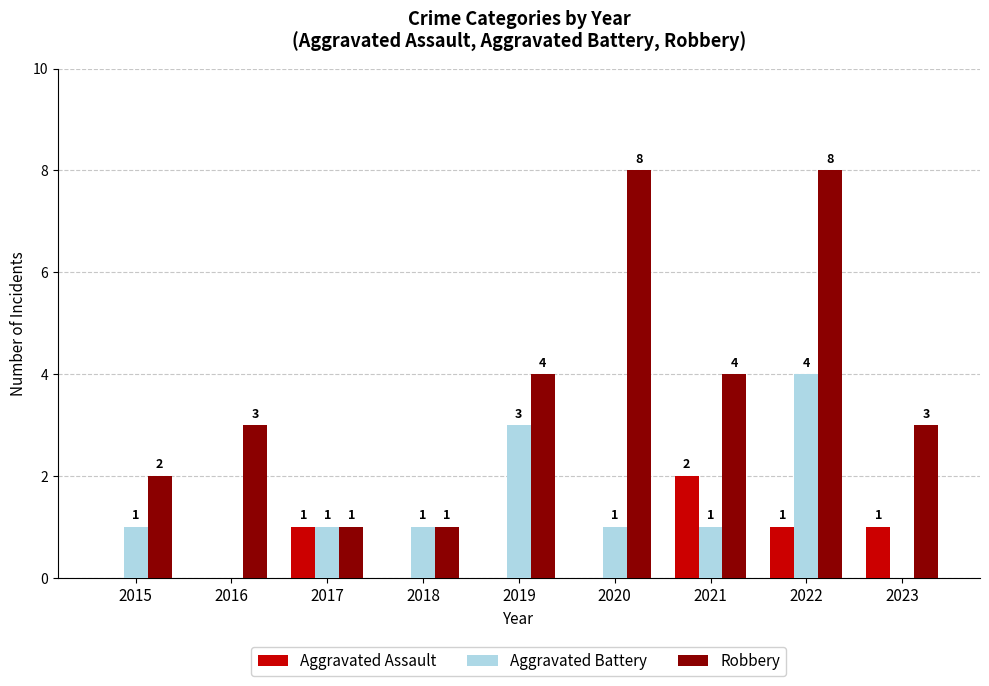

Count the Aggravated Battery values in the range 1 to 2.

5